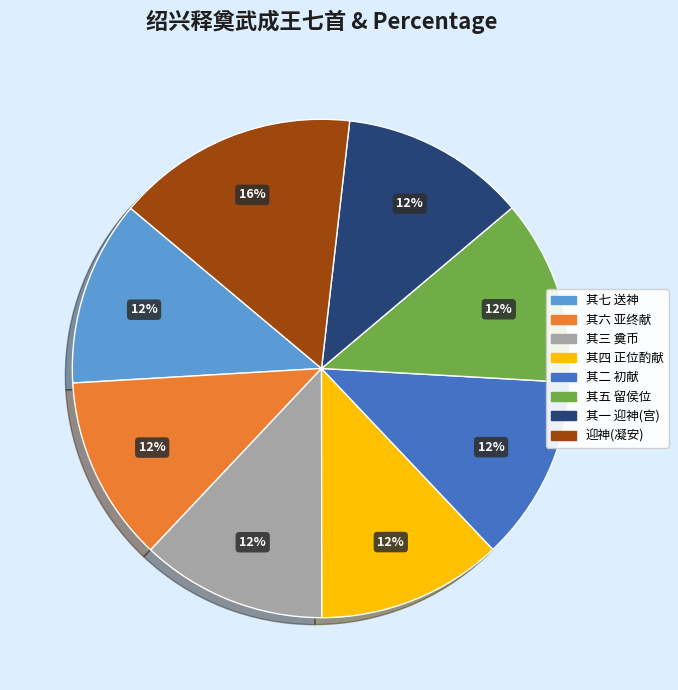

What percentage is the 其七 送神 slice, to the nearest percent?

12%